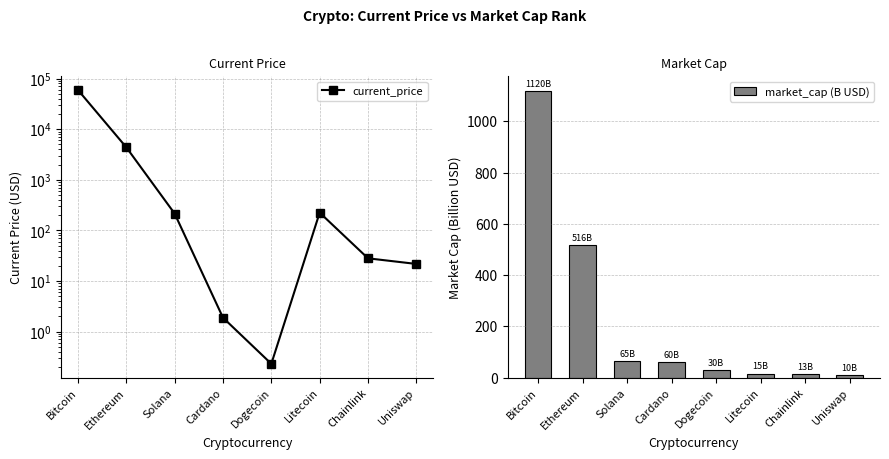

At which category does the chart reach its minimum across all series?

Dogecoin